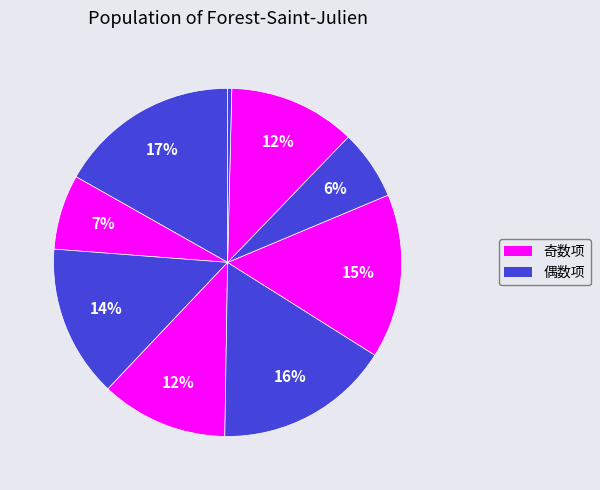

Count the number of slices in the pie.

9